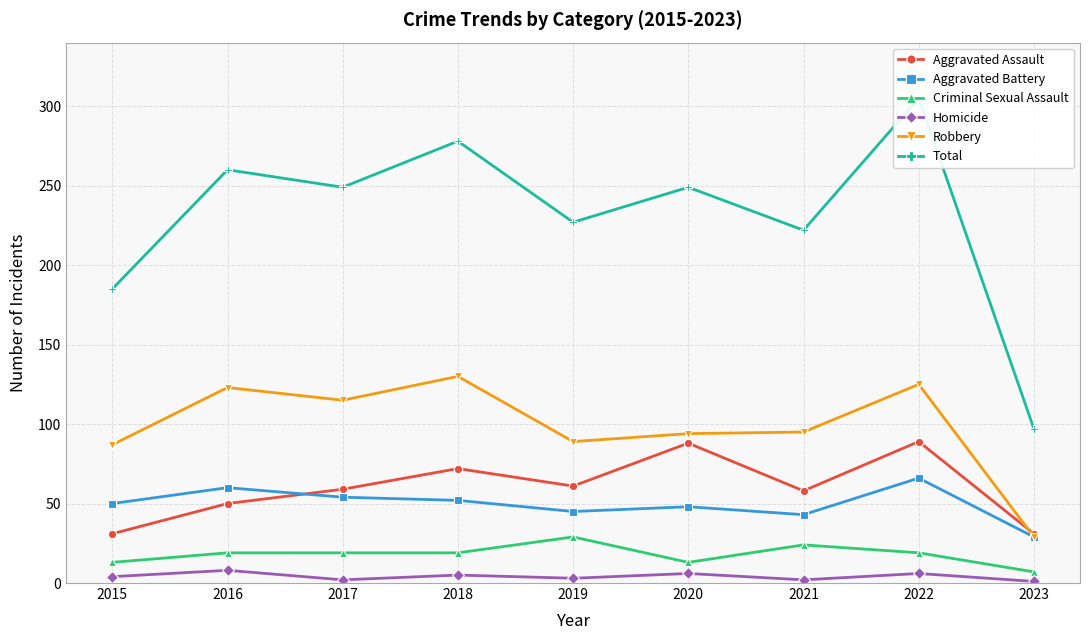

Which category has the highest value in the Homicide series?

2016